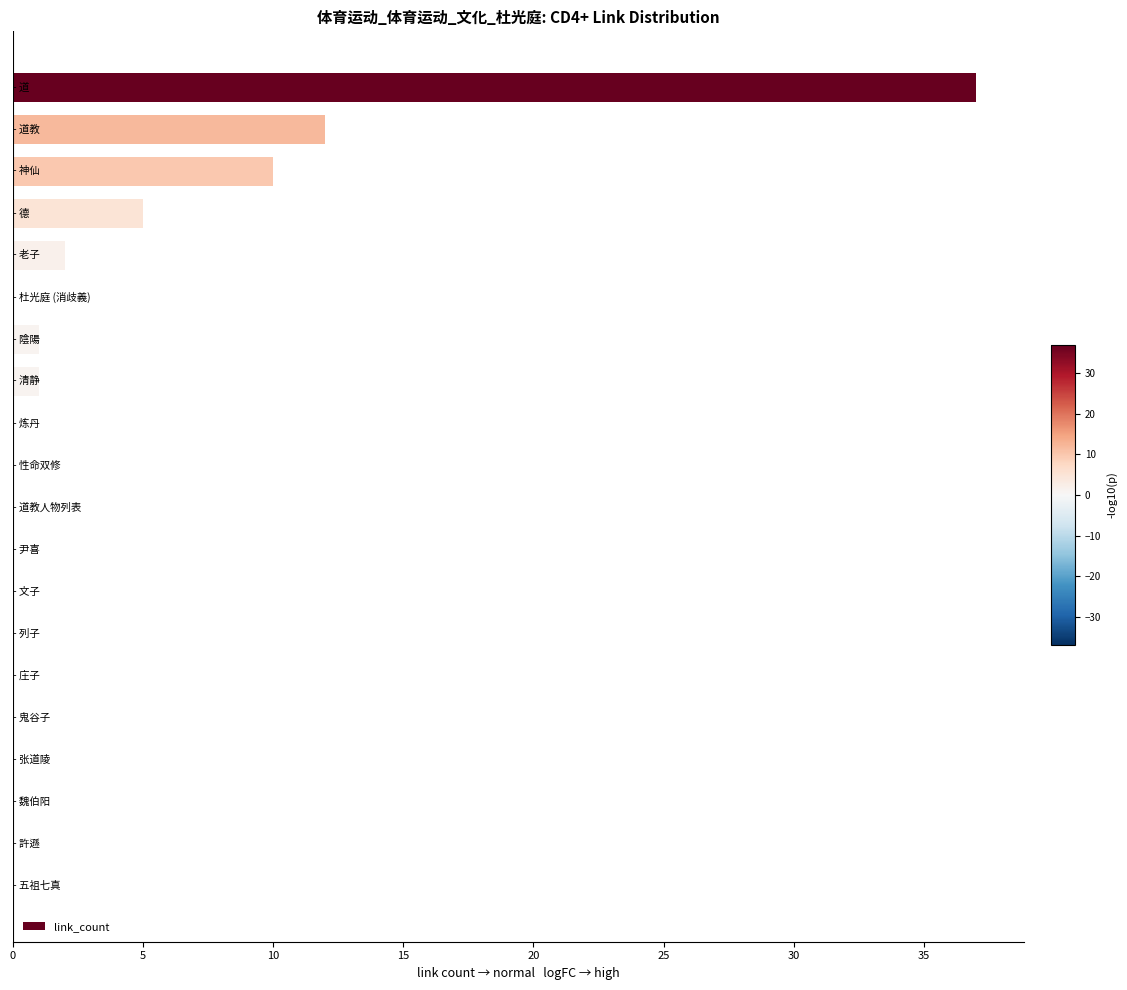

How many series are shown in this chart?

1